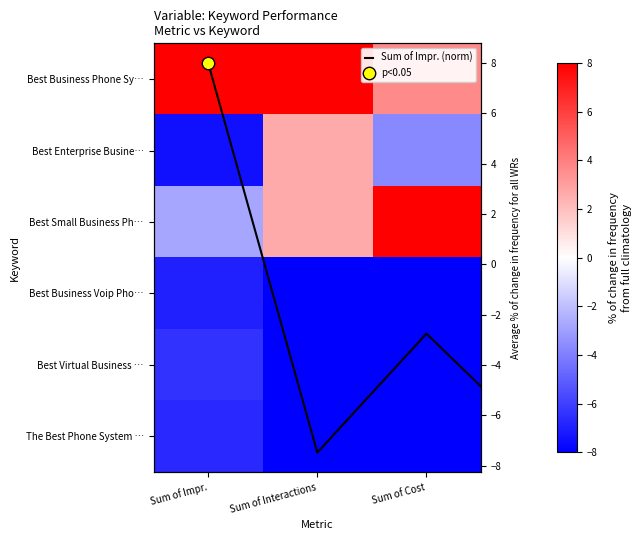

What is the sum of all Best Business Phone System values?

19.7